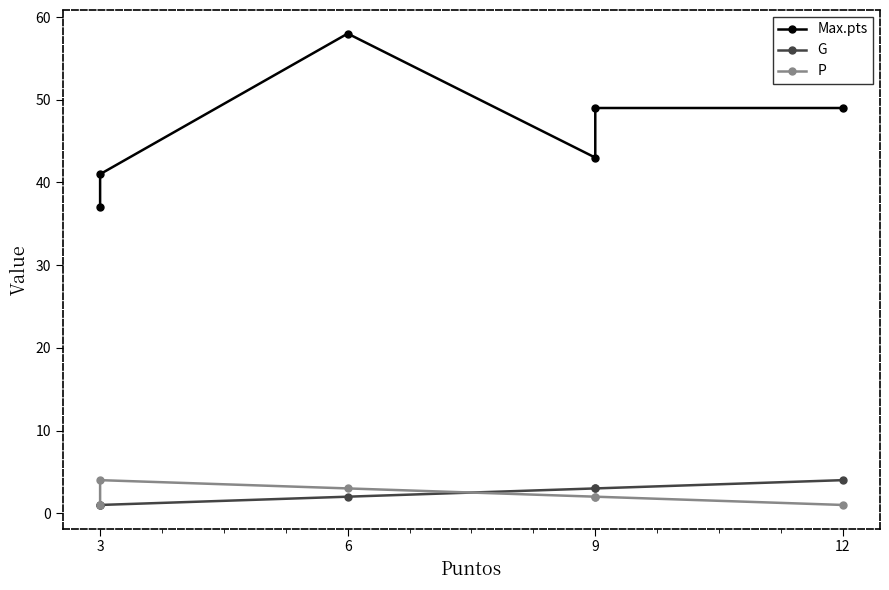

What is the difference between the maximum and minimum values in the P series?

3